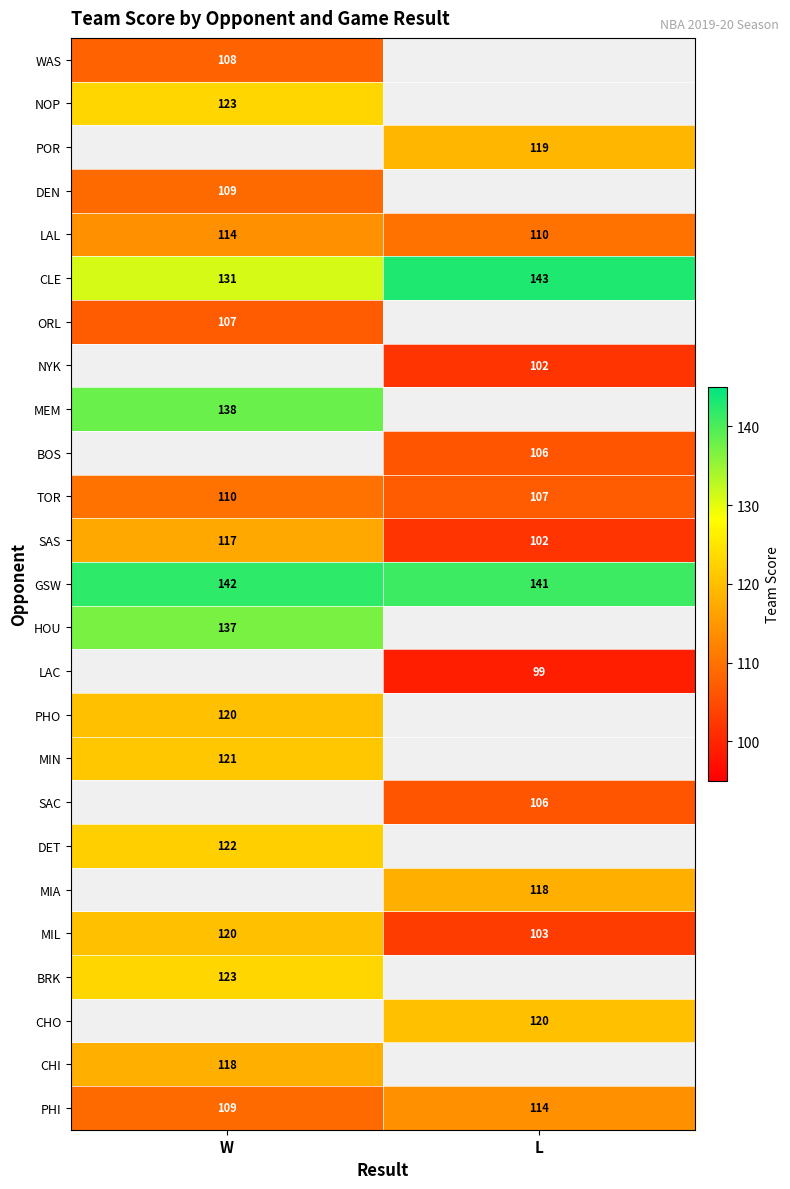

How many values in the CLE series are below 143?

1